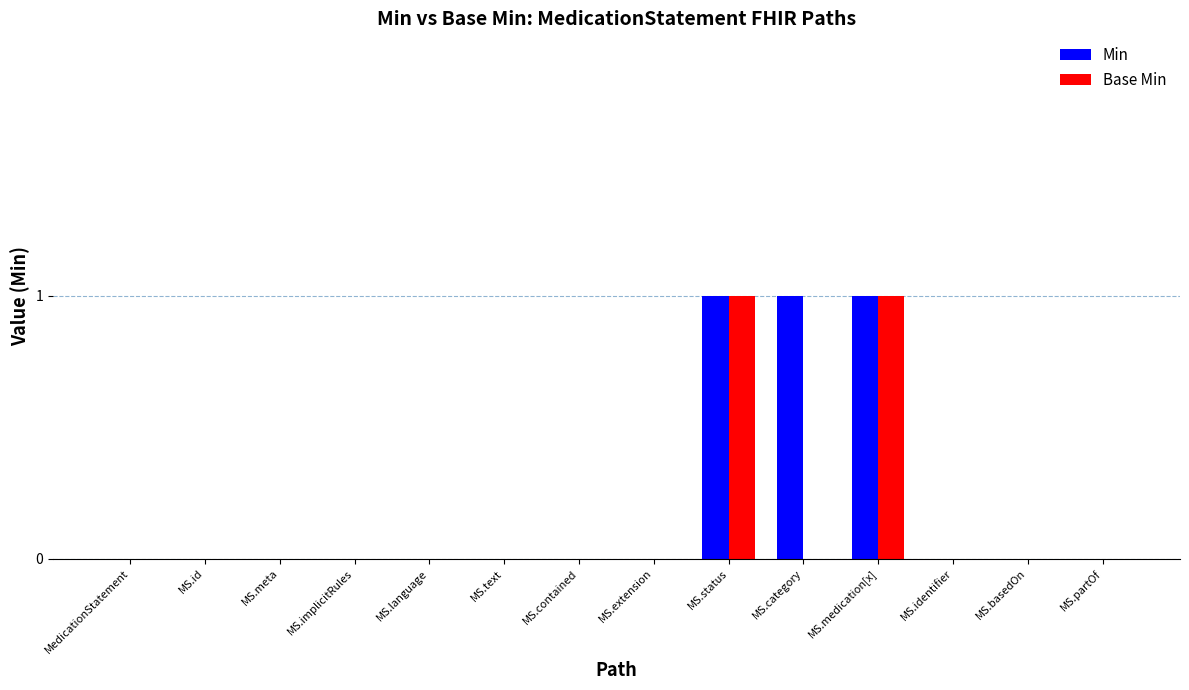

True or false: Min has a value of 0 at MS.meta.

True